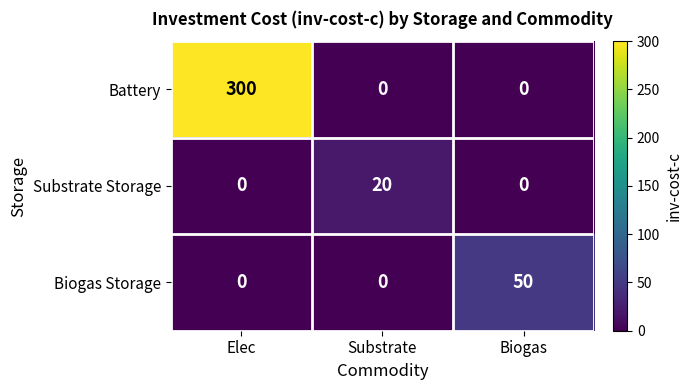

What is the approximate value of Biogas Storage at Biogas, to the nearest 5?

50